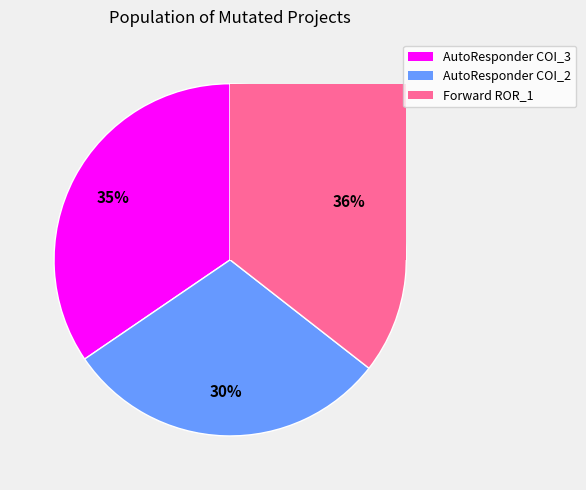

Does AutoResponder.EmailSystem.Client.COI_3 represent more than half of the total?

No